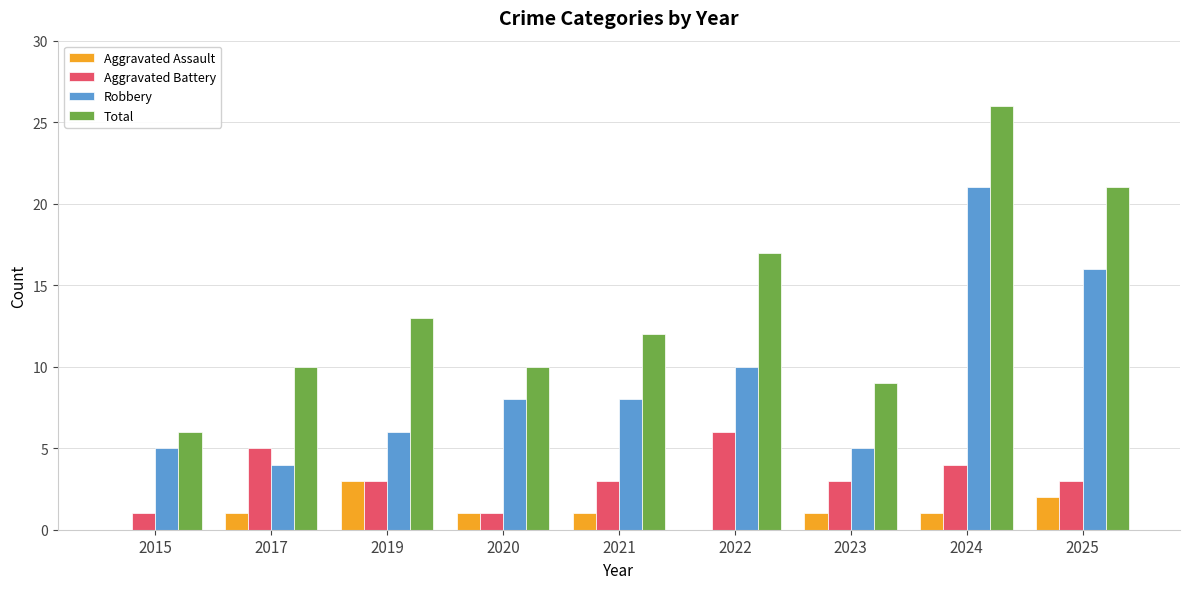

Does the chart contain stacked bars?

No